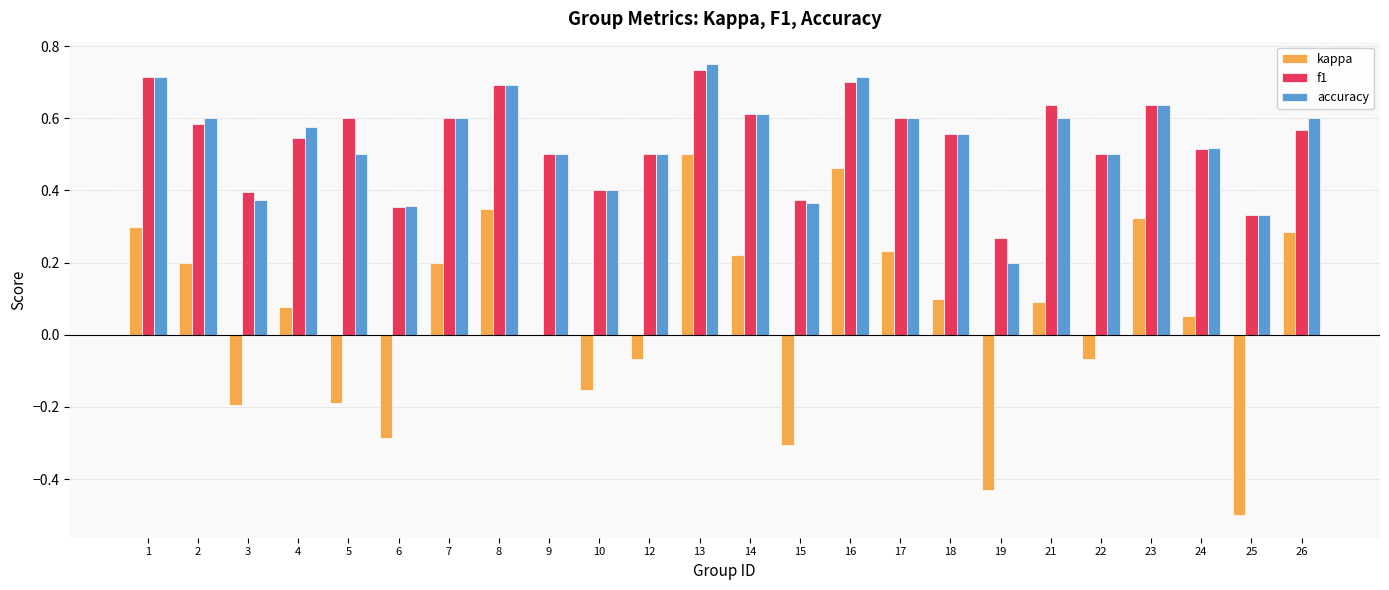

At which label does kappa reach its peak?

13